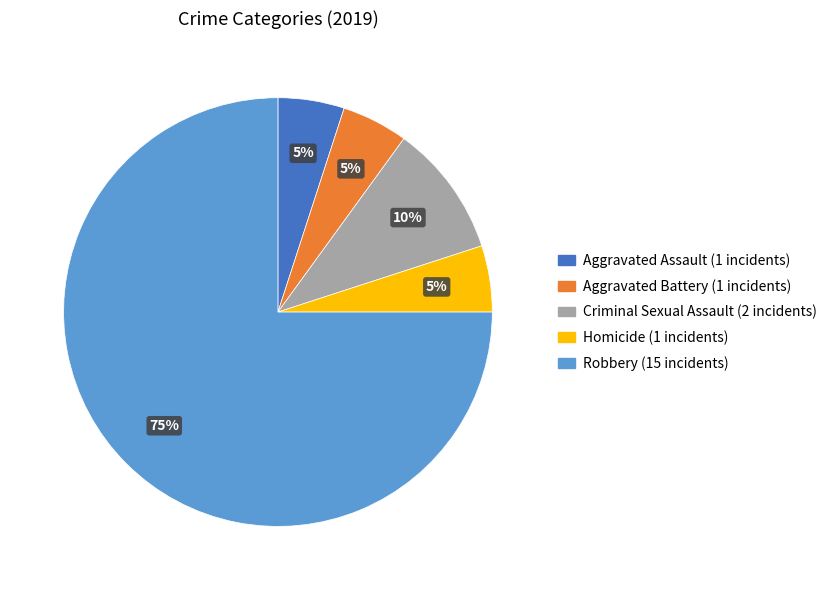

True or false: Aggravated Battery accounts for 5% of the total.

True